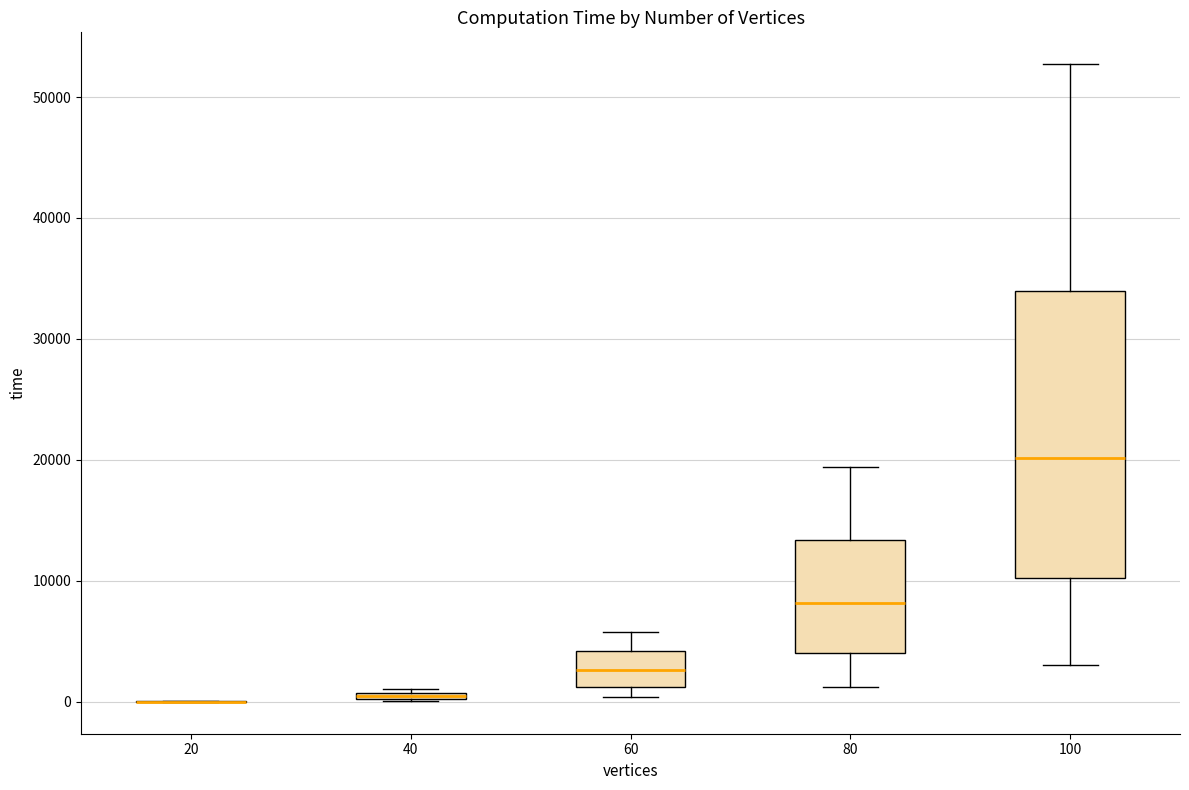

Which box is the tallest, from its lower edge to its upper edge?

100